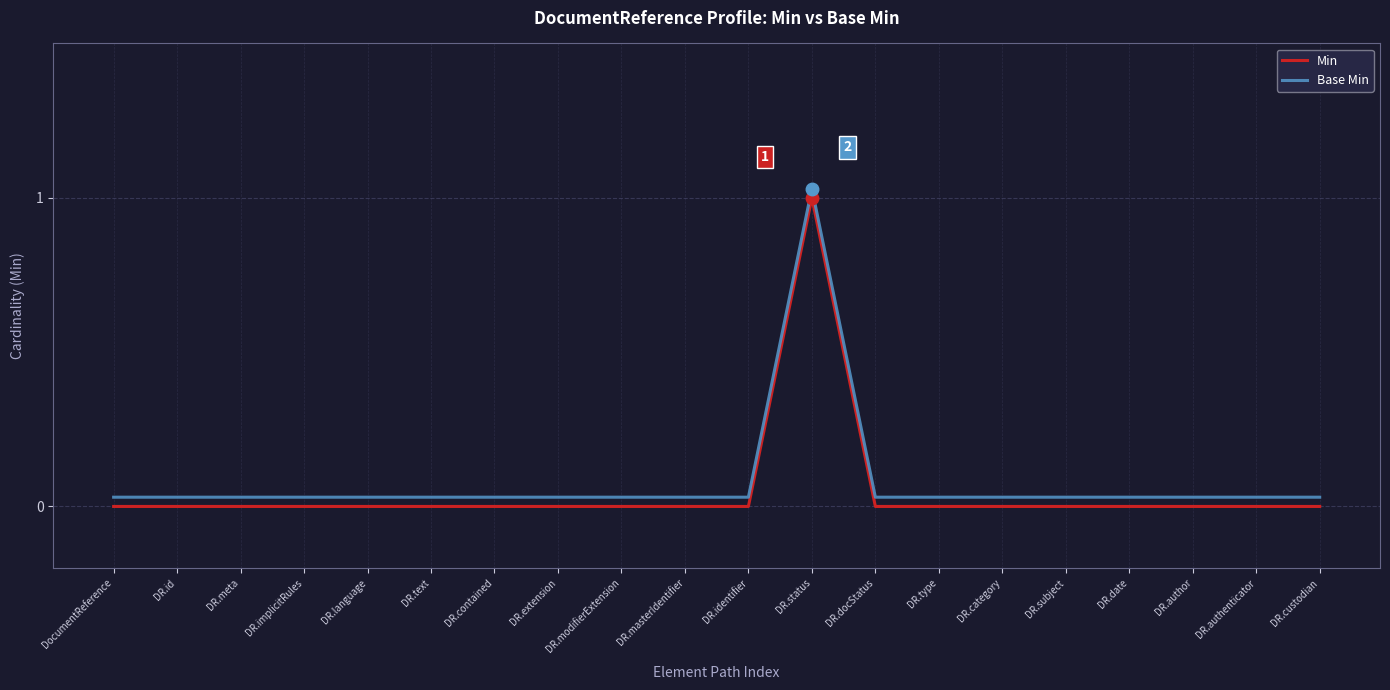

True or false: Base Min and Min cross at least once.

False